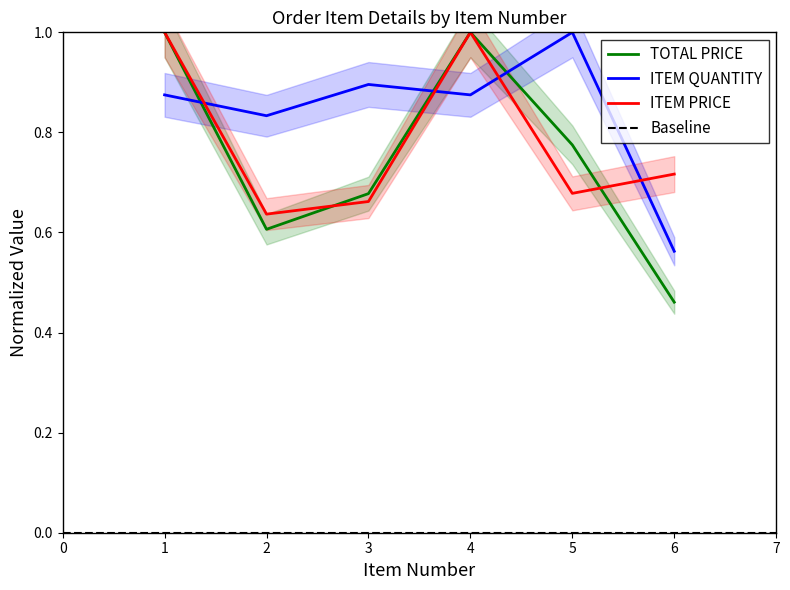

List the series in order of their peak value, lowest first.

TOTAL PRICE, ITEM QUANTITY, ITEM PRICE